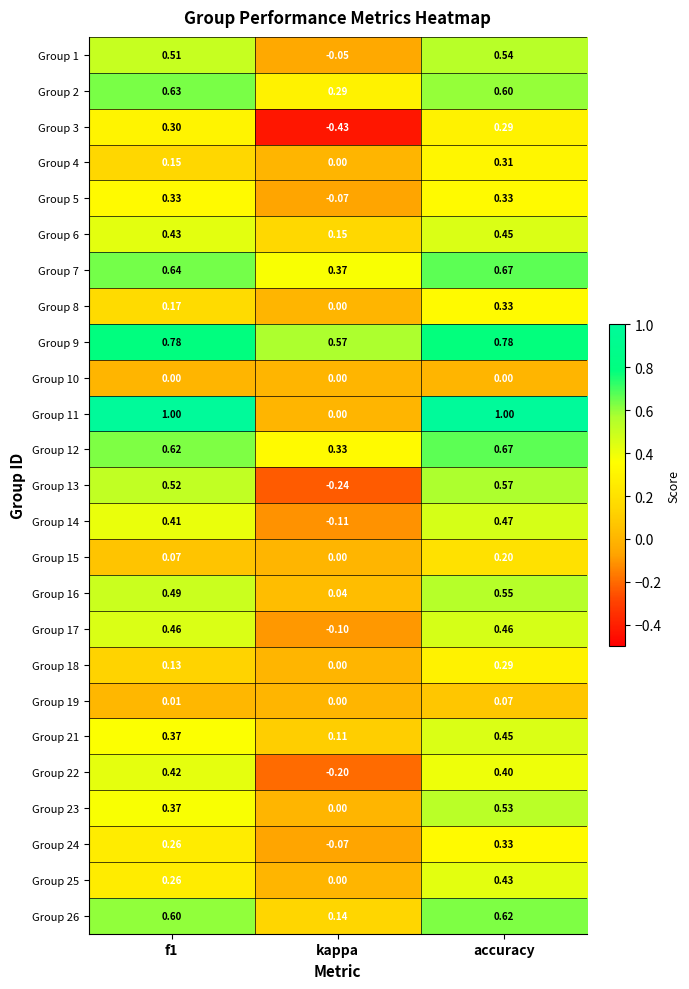

At which category is the sum across all series the highest?

accuracy